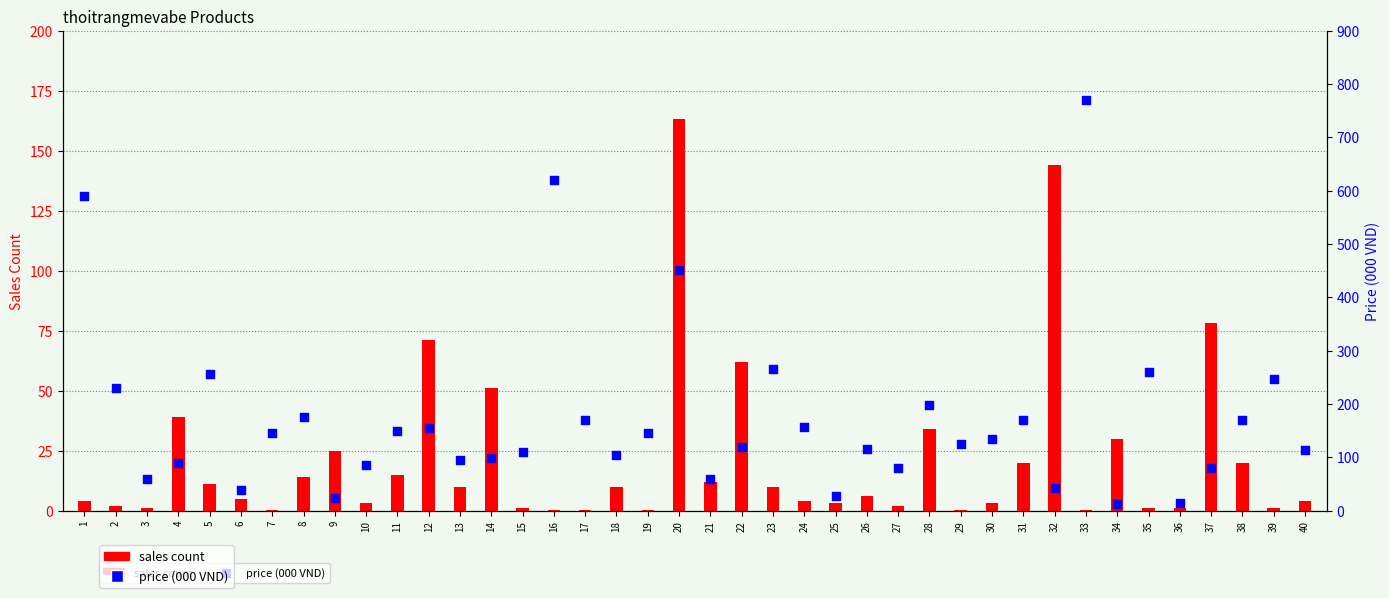

At how many categories does at least one series exceed 44?

35